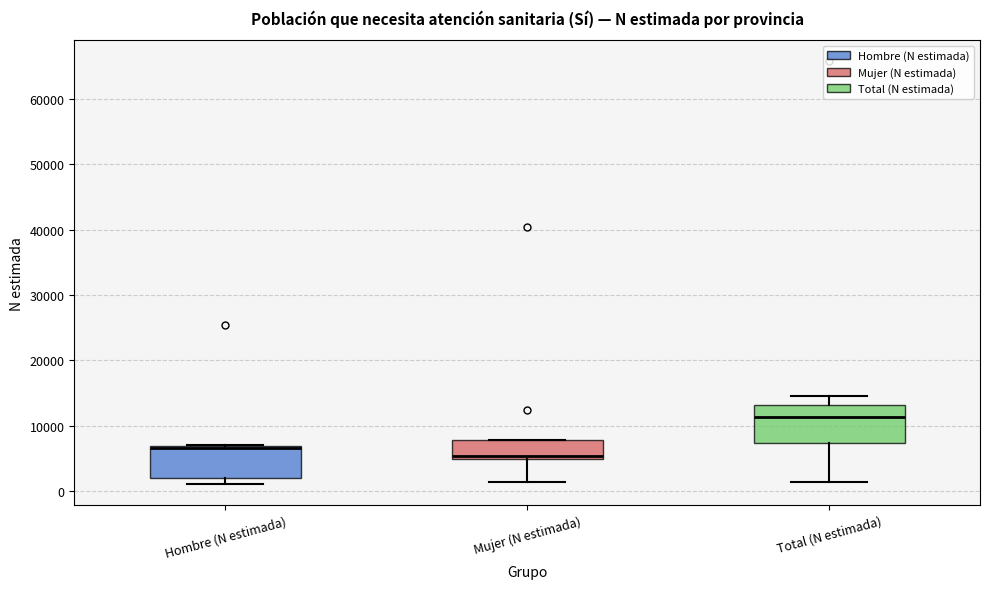

Where is the lower edge of the box for Hombre (N estimada) on the y-axis? The values are not printed on the chart, so give them approximately, as read against the axis.

2000